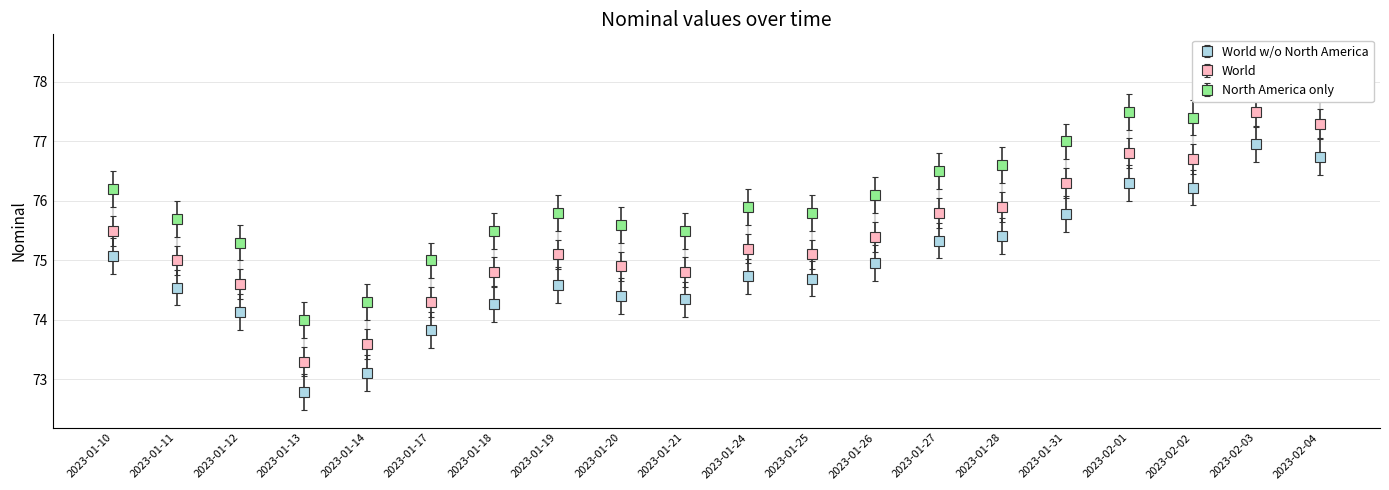

What is the maximum value for World?

77.5